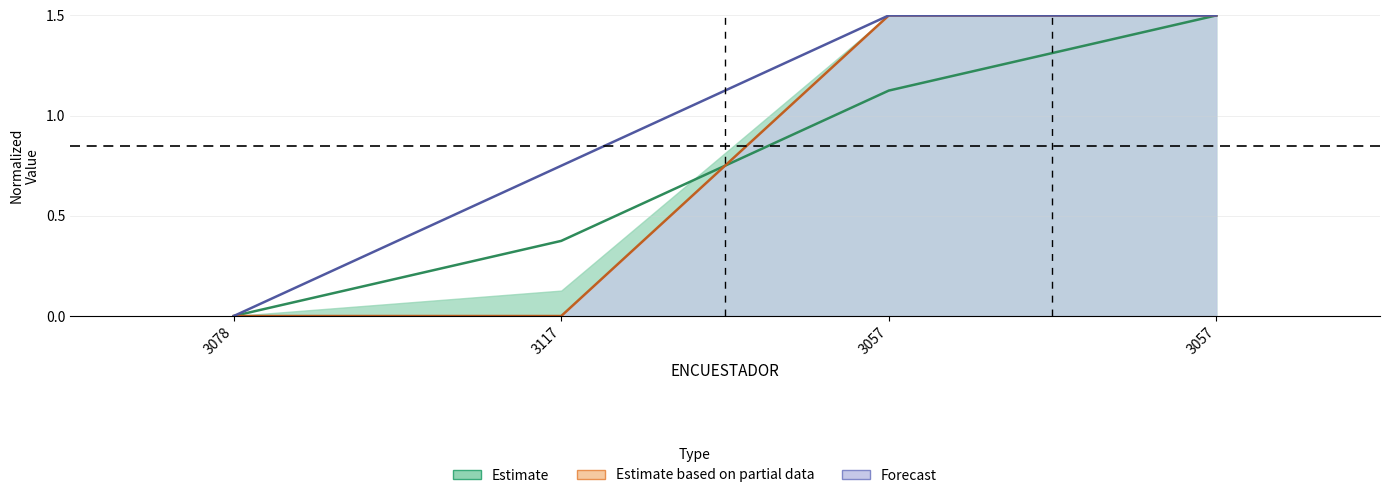

How many categories are shown in the chart?

4